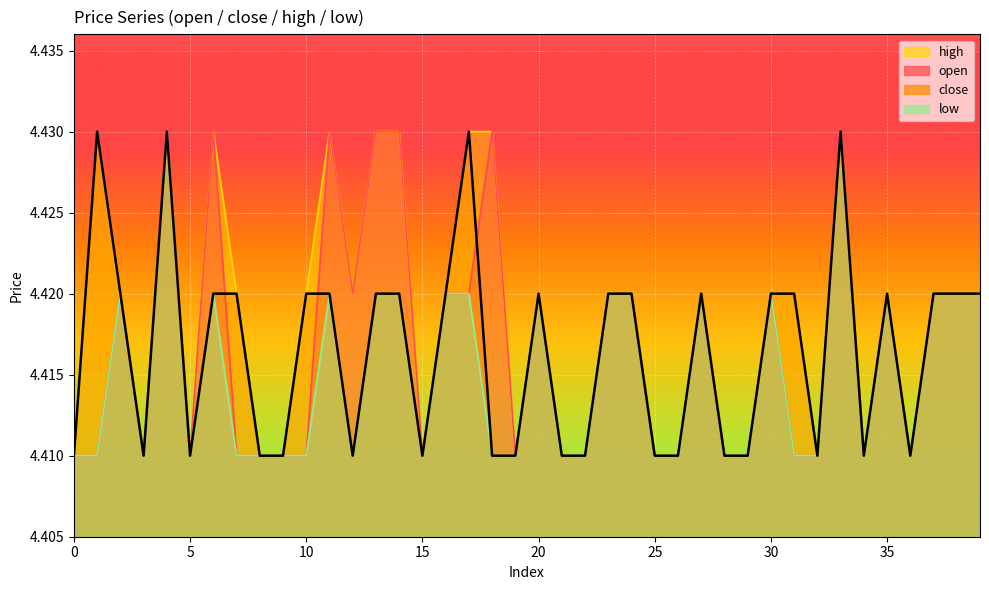

At which category is the sum across all series the highest?

4